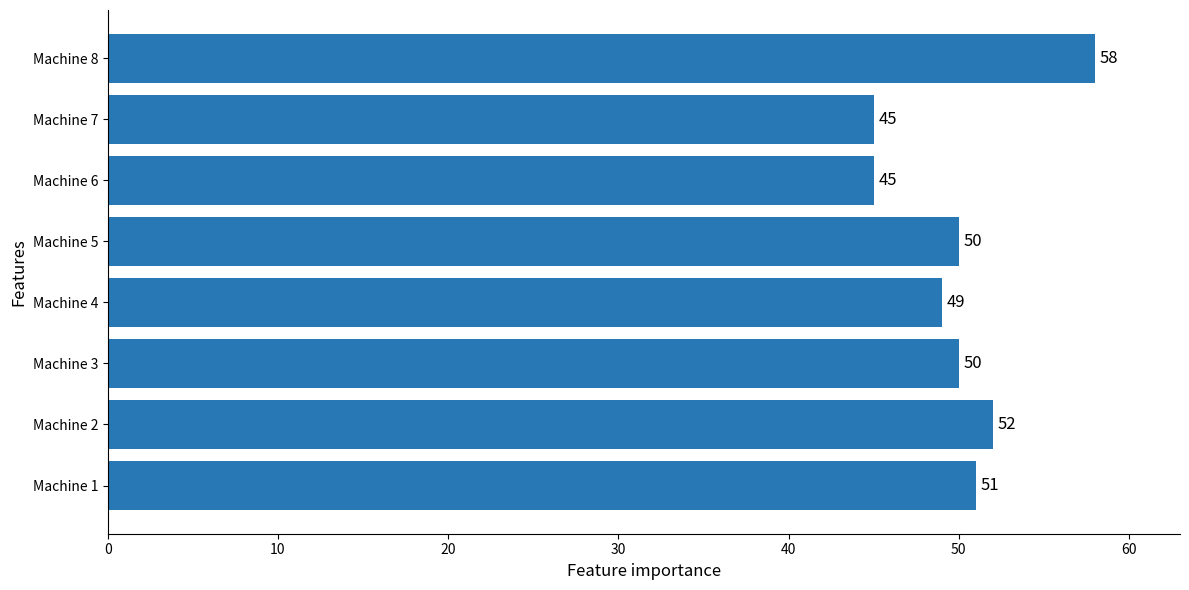

Which label corresponds to the largest value in the chart?

Machine 8